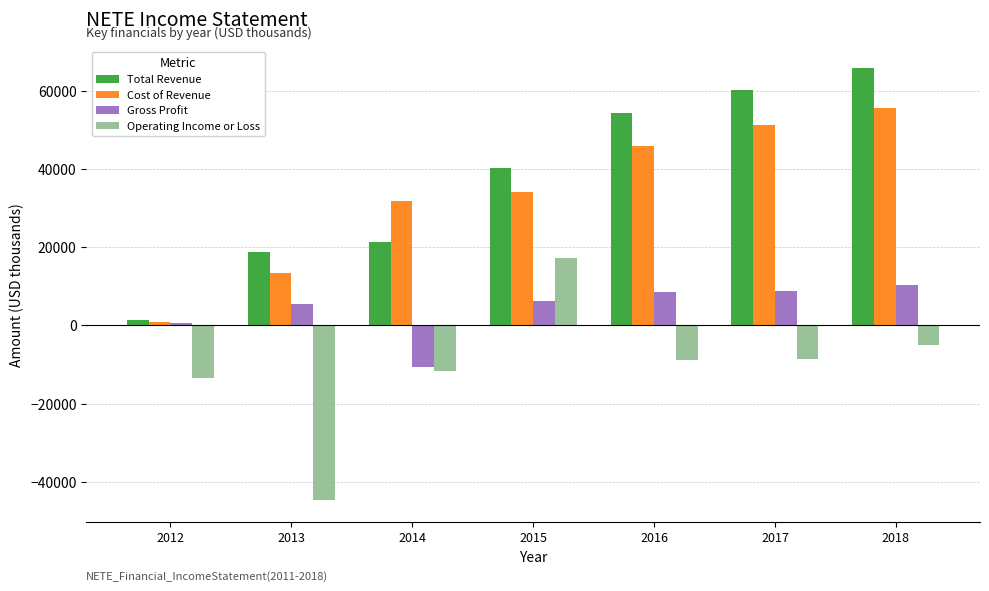

At which label is Cost of Revenue closest to 28200?

2014